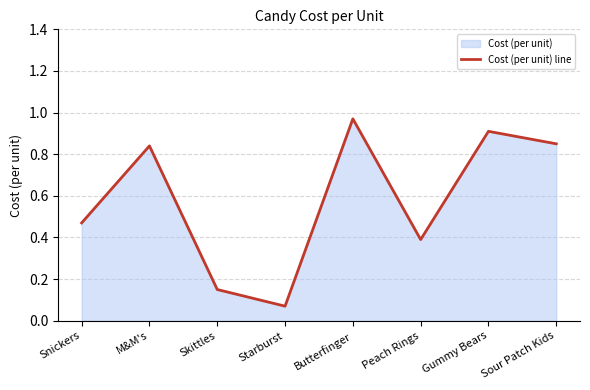

True or false: the data has more than 0 interior local peaks.

True